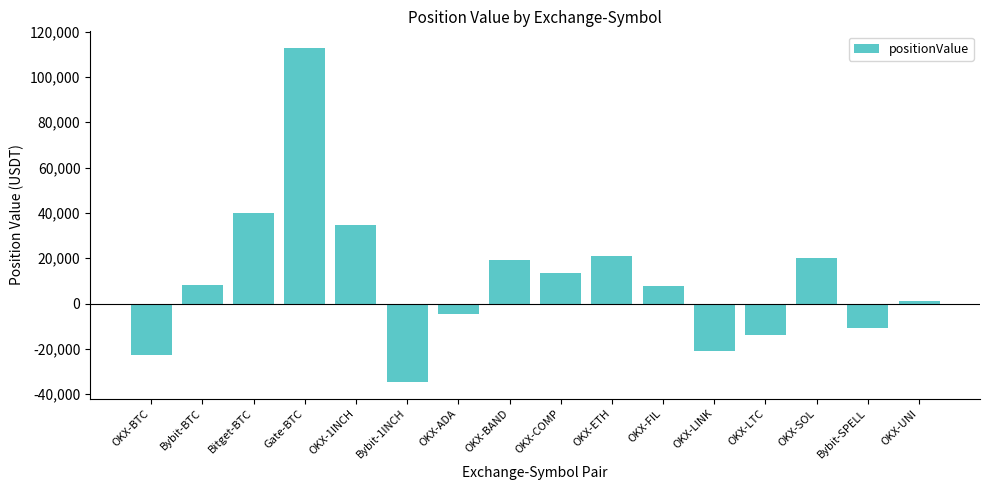

How many positive values are there?

10